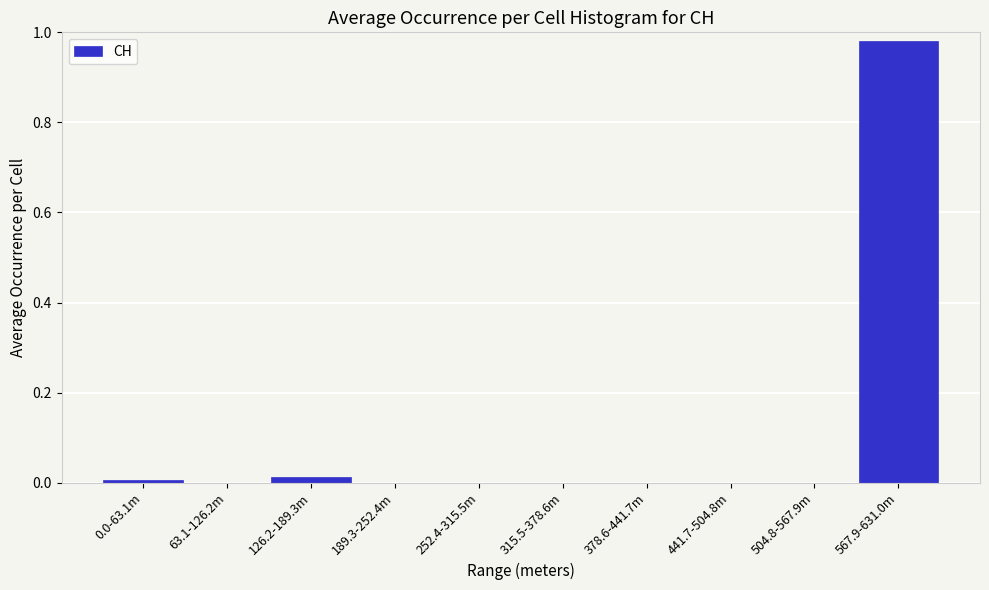

Is it true that the value at 63.1-126.2m is 0.5?

False